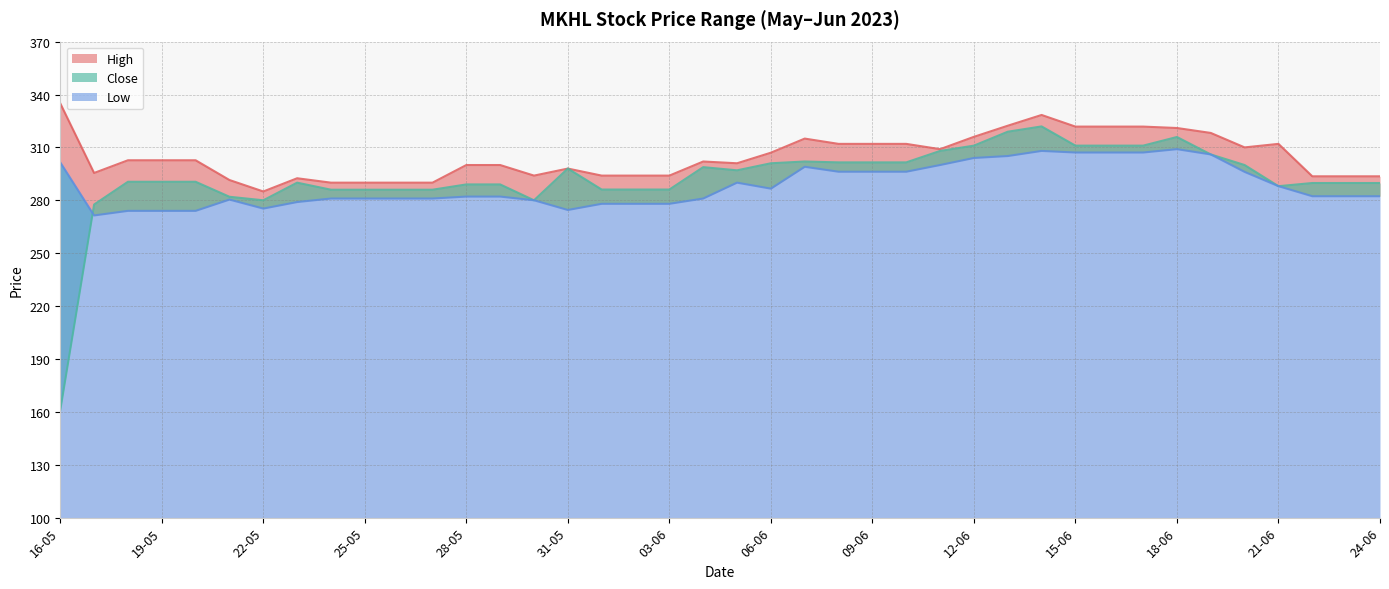

True or false: High and Low cross at least once.

False